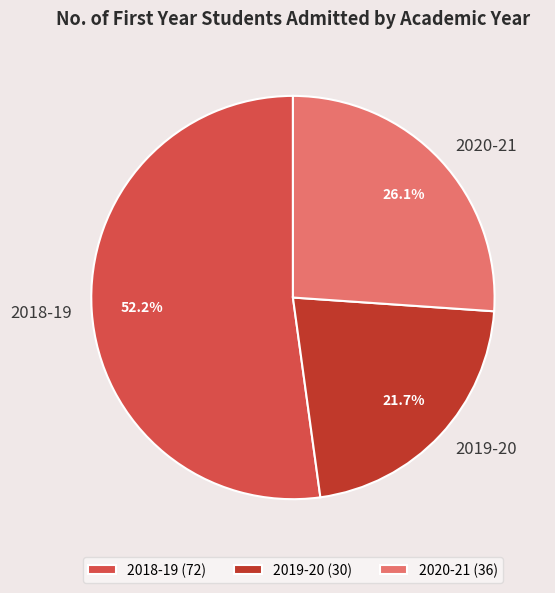

Is there any slice that represents more than half of the pie?

Yes